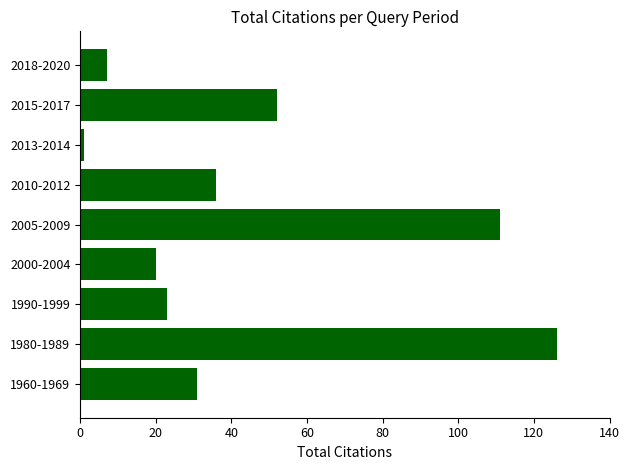

Reading bottom to top, transcribe all the data shown in this chart.

1960-1969=31	1980-1989=126	1990-1999=23	2000-2004=20	2005-2009=111	2010-2012=36	2013-2014=1	2015-2017=52	2018-2020=7